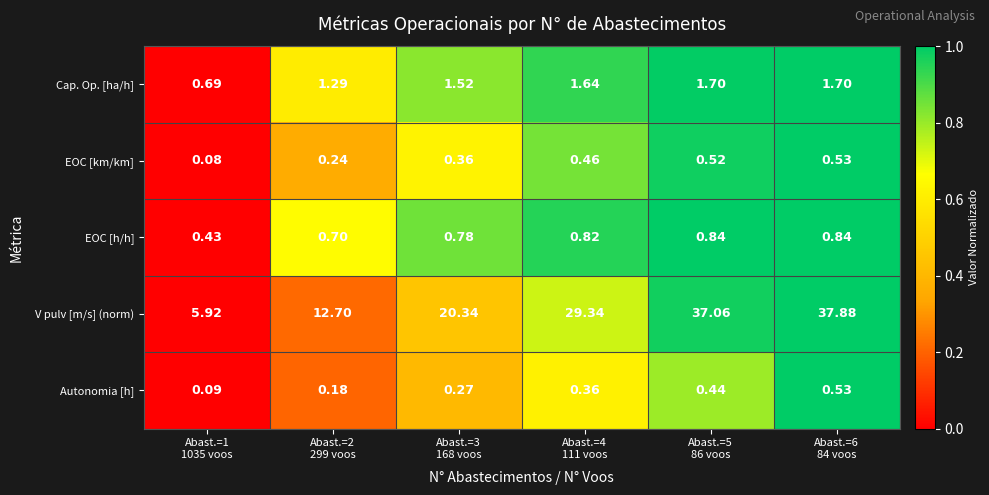

Which series has the largest range (max minus min)?

V pulv [m/s] (norm)